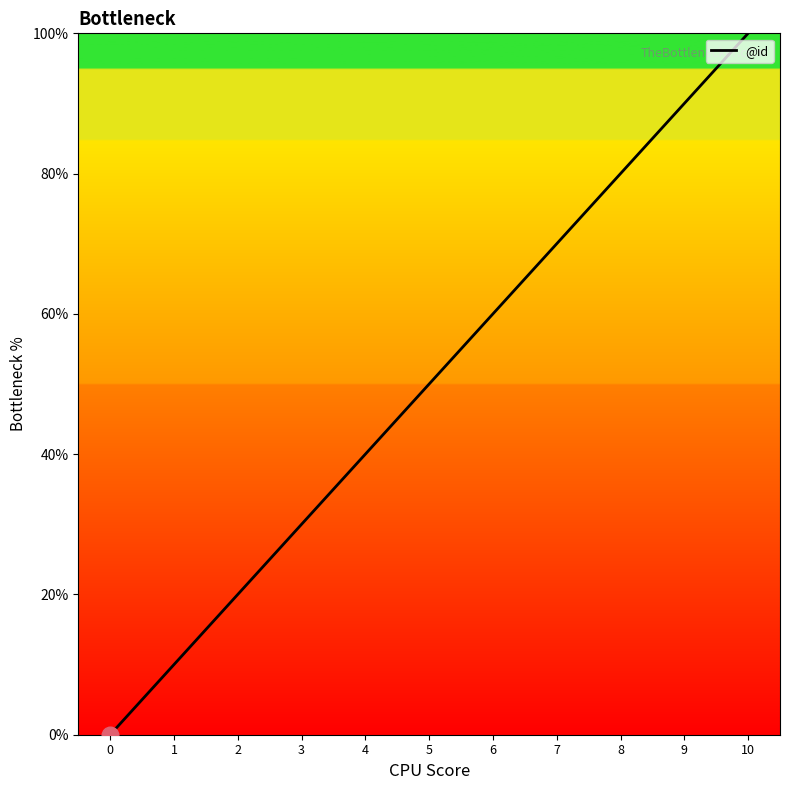

Where is the data nearest to the value 50?

5